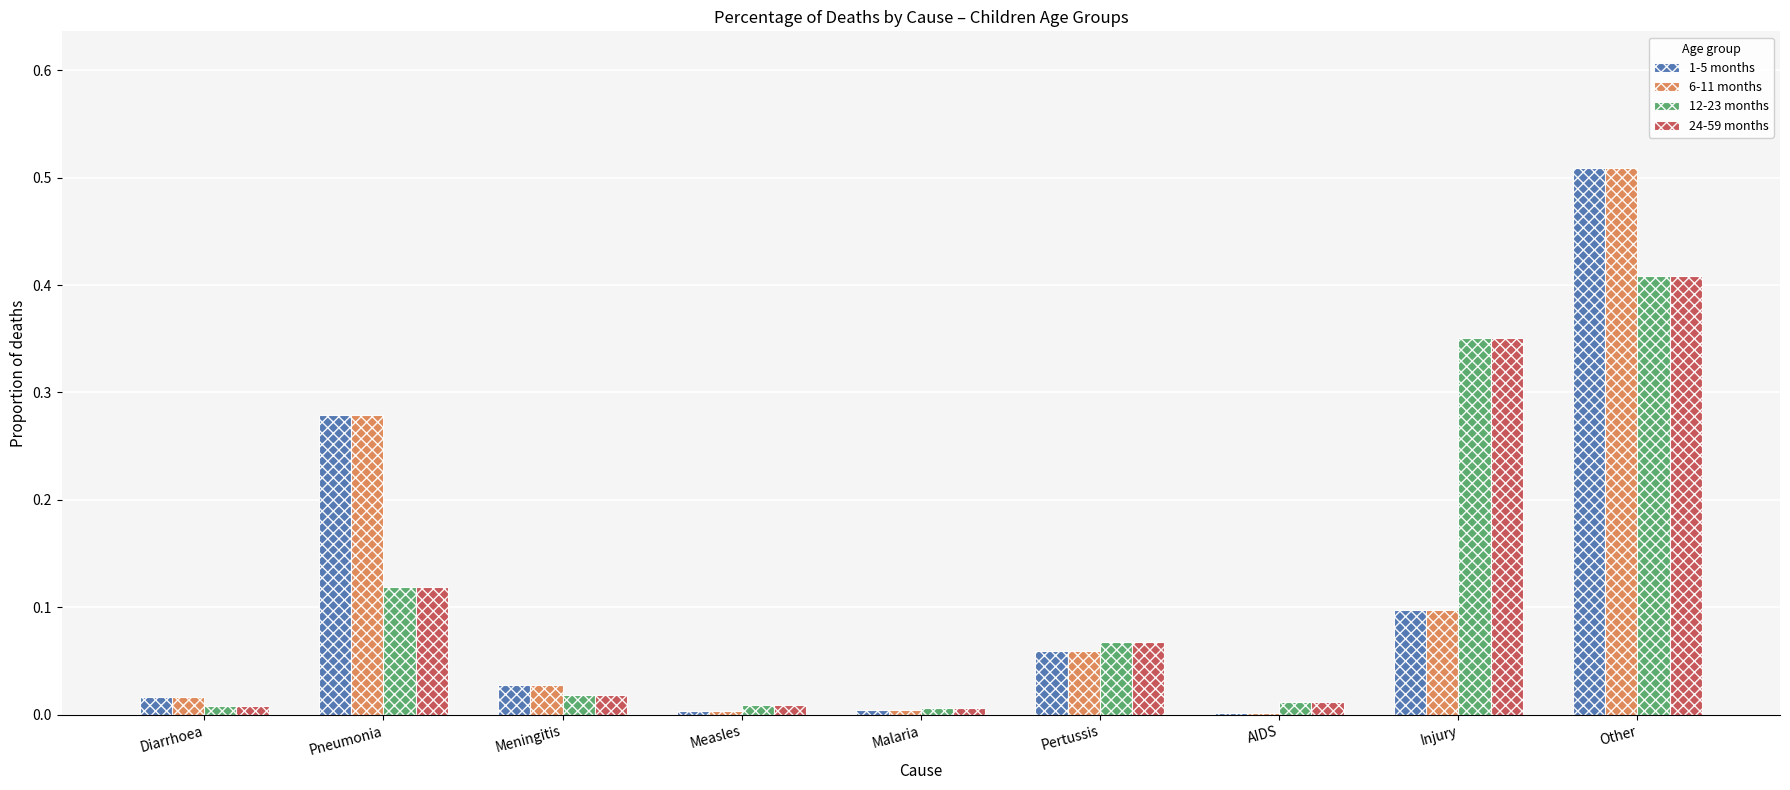

What is the total value across all series at Other?

1.8